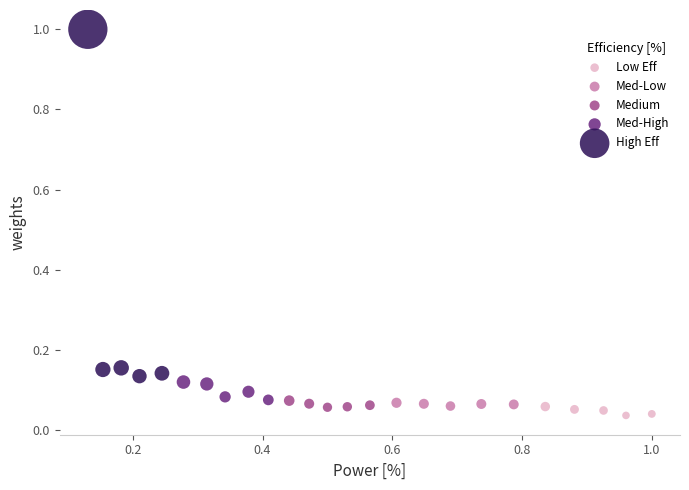

Which series has the widest spread of Y values?

High Eff